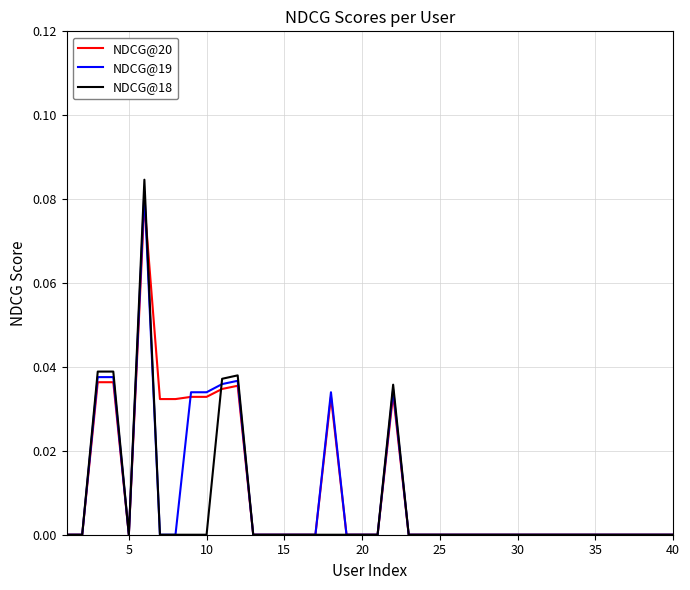

How many lines are shown in the chart?

3